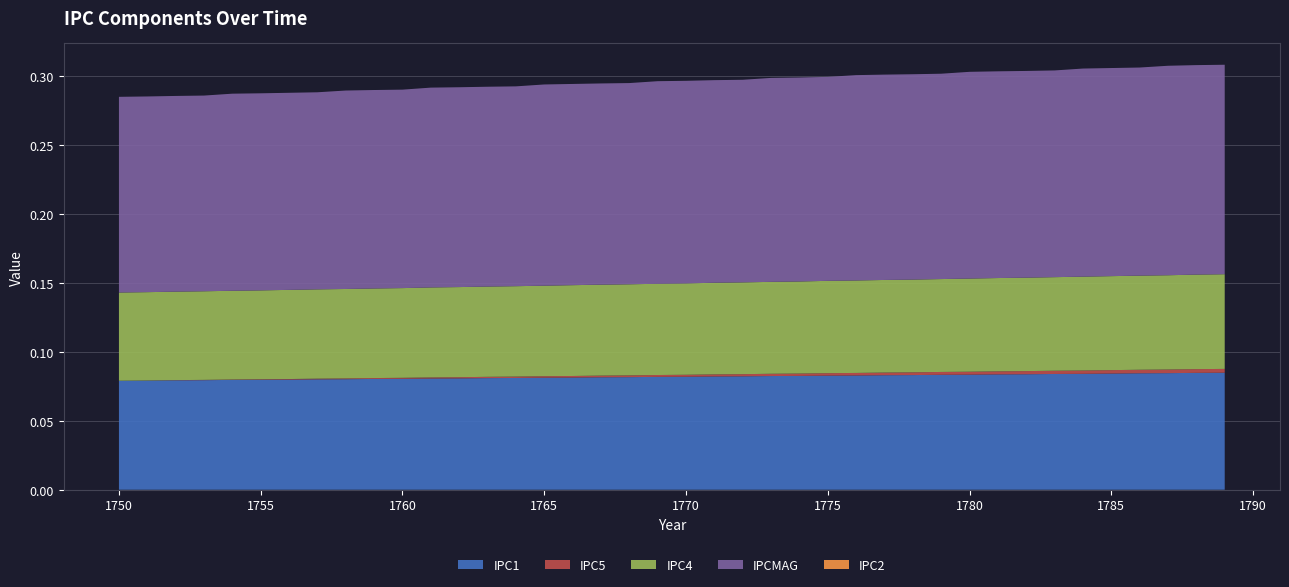

Reading left to right, list all the values displayed in this chart.

IPC1: 0.1	0.1	0.1	0.1	0.1	0.1	0.1	0.1	0.1	0.1	0.1	0.1	0.1	0.1	0.1	0.1	0.1	0.1	0.1	0.1	0.1	0.1	0.1	0.1	0.1	0.1	0.1	0.1	0.1	0.1	0.1	0.1	0.1	0.1	0.1	0.1	0.1	0.1	0.1	0.1
IPC5: 0.0	0.0	0.0	0.0	0.0	0.0	0.0	0.0	0.0	0.0	0.0	0.0	0.0	0.0	0.0	0.0	0.0	0.0	0.0	0.0	0.0	0.0	0.0	0.0	0.0	0.0	0.0	0.0	0.0	0.0	0.0	0.0	0.0	0.0	0.0	0.0	0.0	0.0	0.0	0.0
IPC4: 0.1	0.1	0.1	0.1	0.1	0.1	0.1	0.1	0.1	0.1	0.1	0.1	0.1	0.1	0.1	0.1	0.1	0.1	0.1	0.1	0.1	0.1	0.1	0.1	0.1	0.1	0.1	0.1	0.1	0.1	0.1	0.1	0.1	0.1	0.1	0.1	0.1	0.1	0.1	0.1
IPCMAG: 0.1	0.1	0.1	0.1	0.1	0.1	0.1	0.1	0.1	0.1	0.1	0.1	0.1	0.1	0.1	0.1	0.1	0.1	0.1	0.1	0.1	0.1	0.1	0.1	0.1	0.1	0.1	0.1	0.1	0.1	0.1	0.1	0.1	0.1	0.2	0.2	0.2	0.2	0.2	0.2
IPC2: 0.0	0.0	0.0	0.0	0.0	0.0	0.0	0.0	0.0	0.0	0.0	0.0	0.0	0.0	0.0	0.0	0.0	0.0	0.0	0.0	0.0	0.0	0.0	0.0	0.0	0.0	0.0	0.0	0.0	0.0	0.0	0.0	0.0	0.0	0.0	0.0	0.0	0.0	0.0	0.0